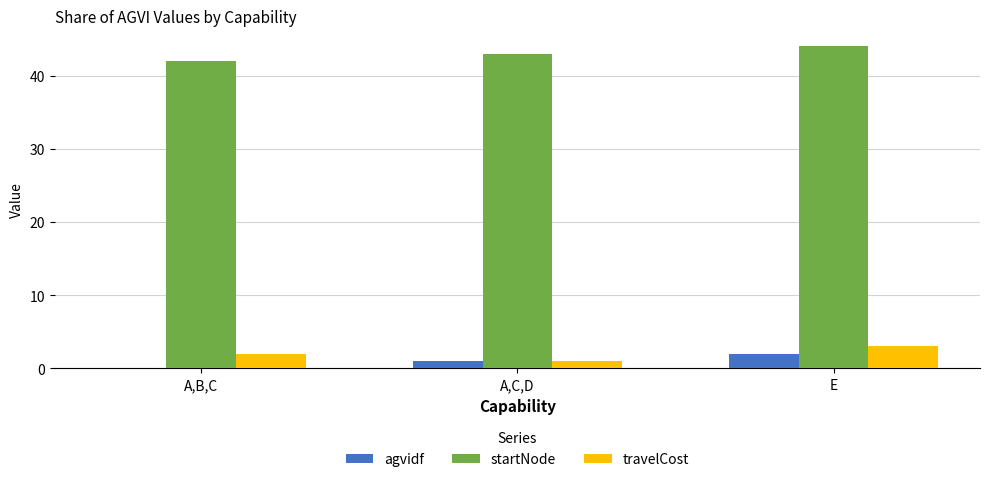

What are all the series names shown in the legend?

agvidf, startNode, travelCost